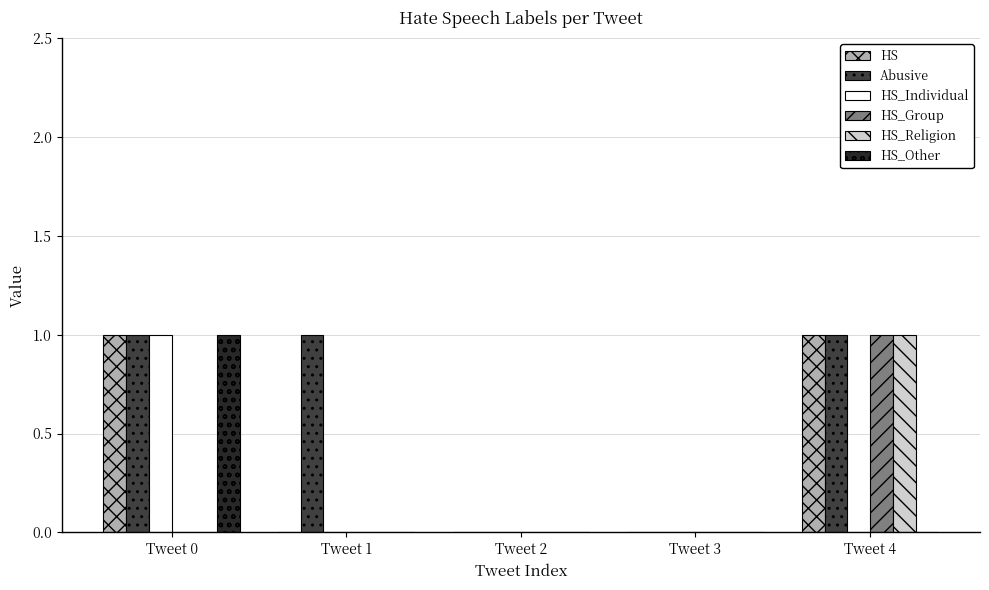

How many groups of bars are there?

5